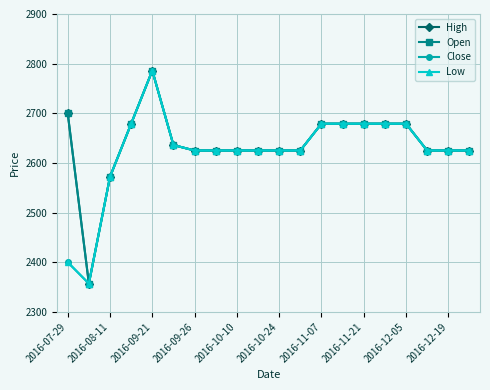

Is this an area chart (filled region under the line)?

No